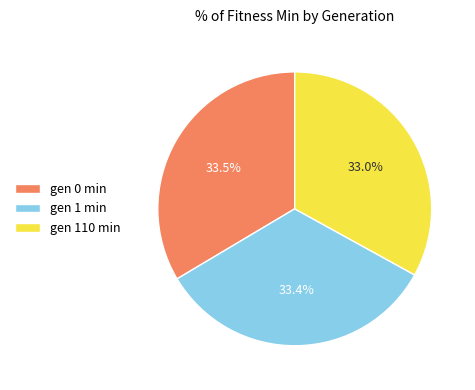

To the nearest percent, what percentage of the pie is gen 110 min?

33%